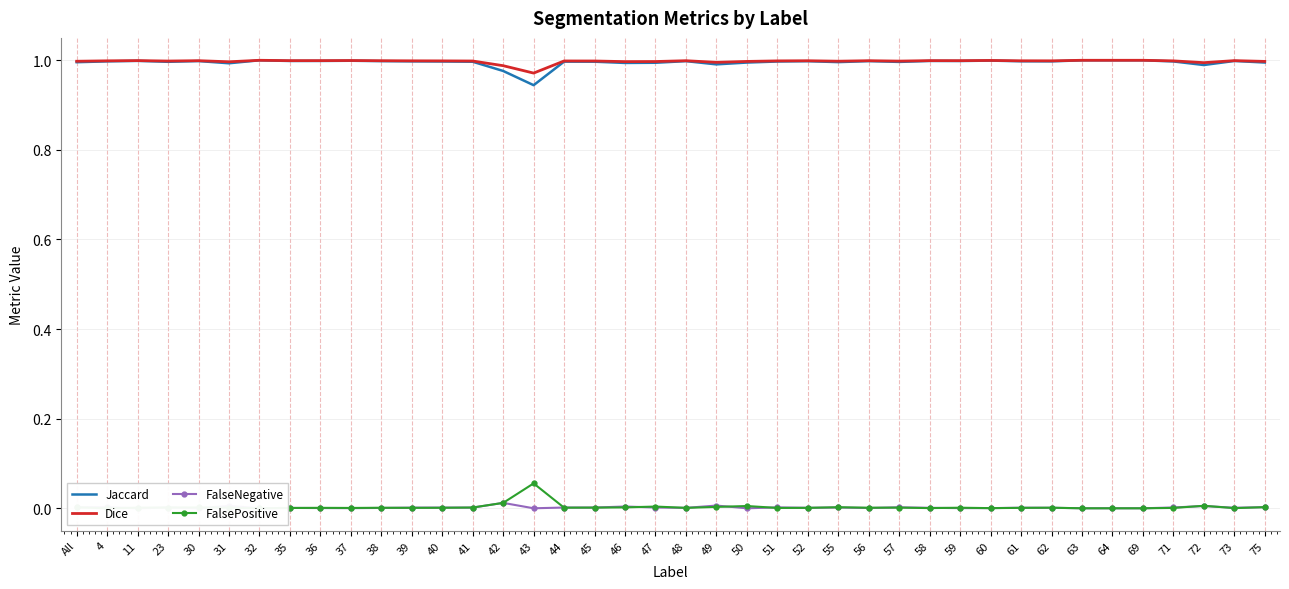

True or false: FalseNegative has a value of 0.0 at 49.

True